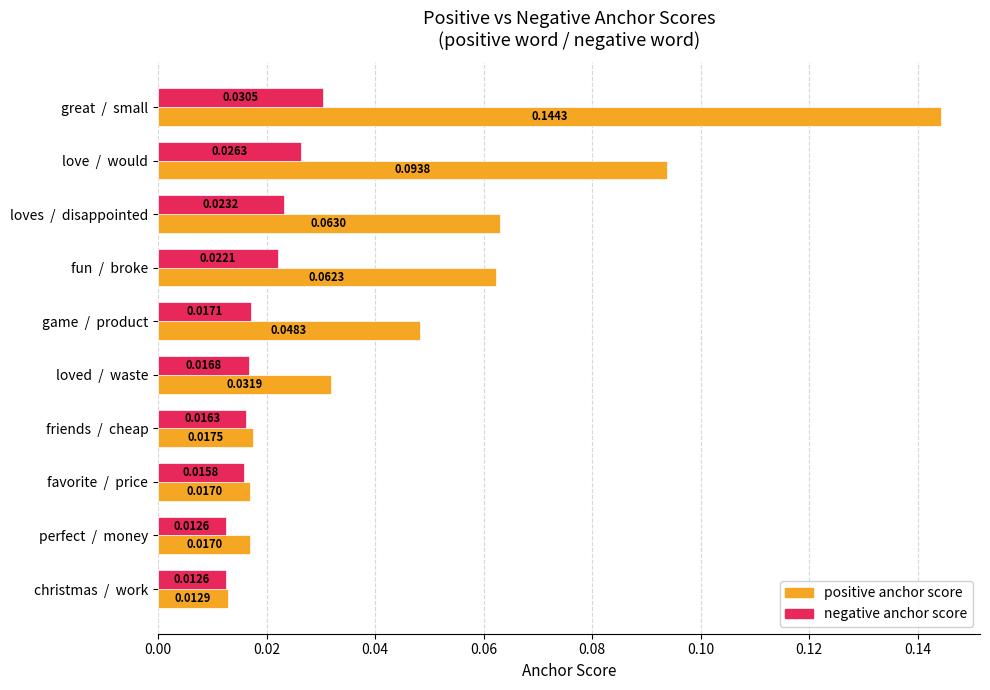

At how many categories does at least one series exceed 0?

10